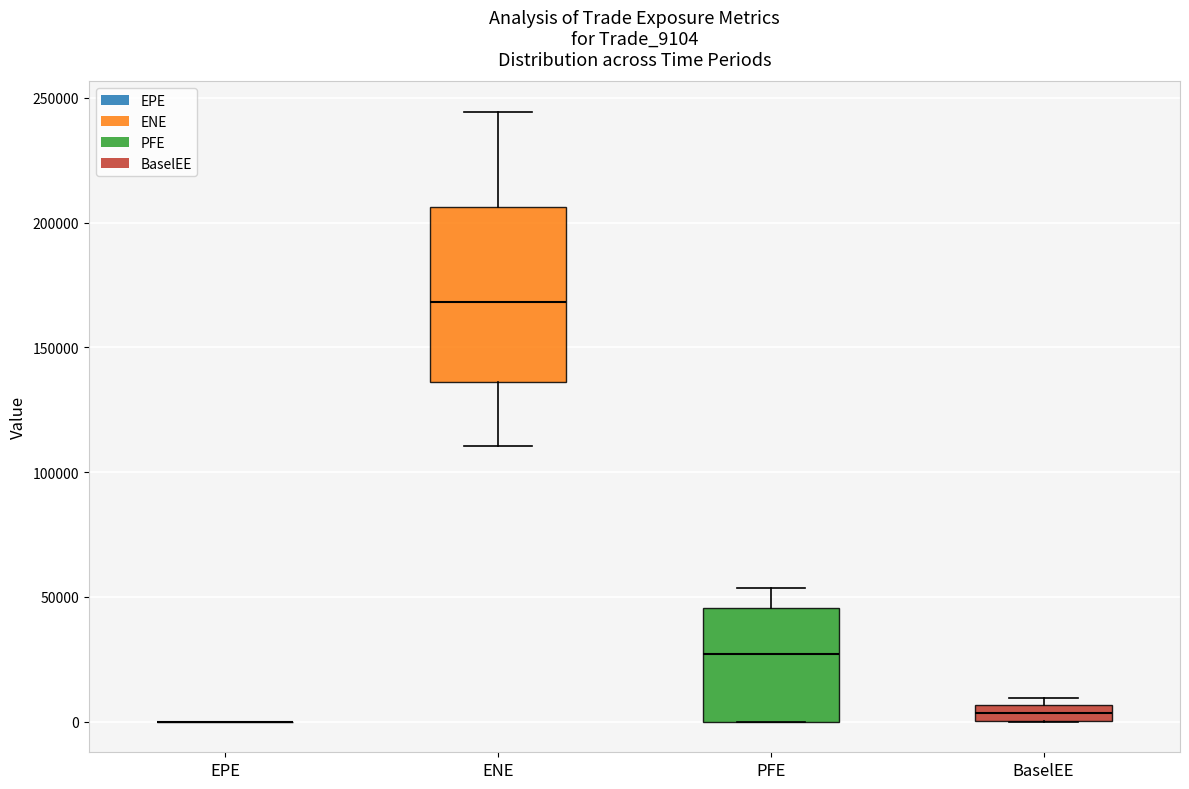

Which box is the tallest, from its lower edge to its upper edge?

ENE